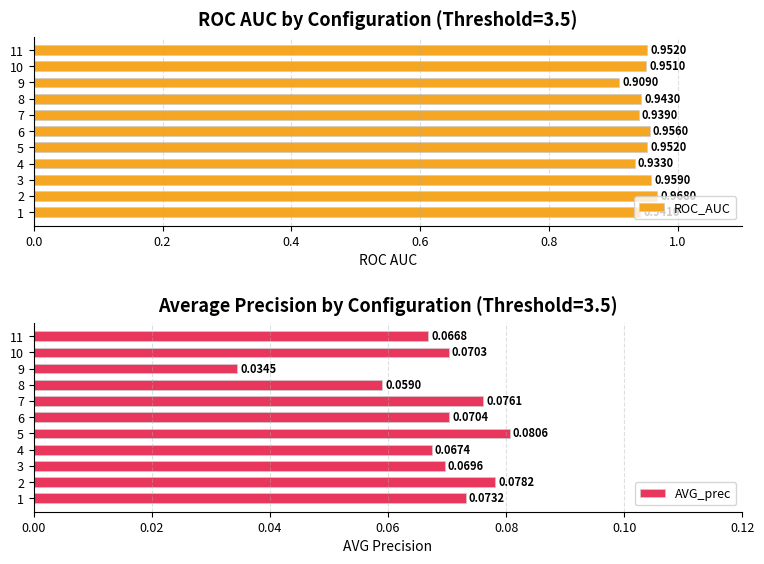

At 5, list the series in order from largest to smallest.

ROC_AUC, AVG_prec